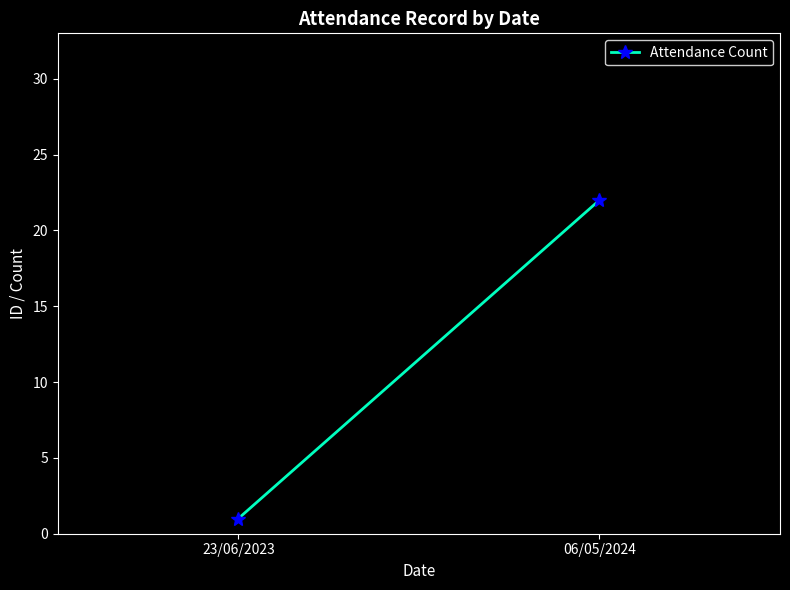

What is the change in value from 23/06/2023 to 06/05/2024?

+21